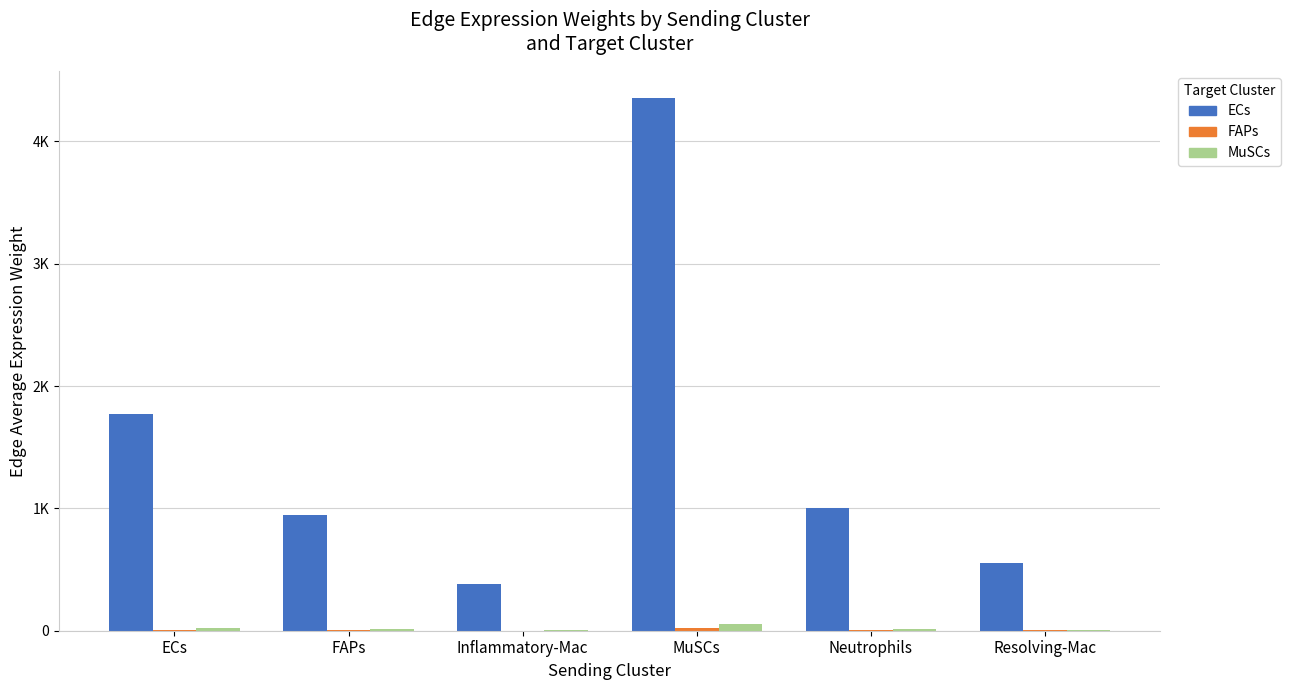

At which category does the chart reach its peak across all series?

MuSCs